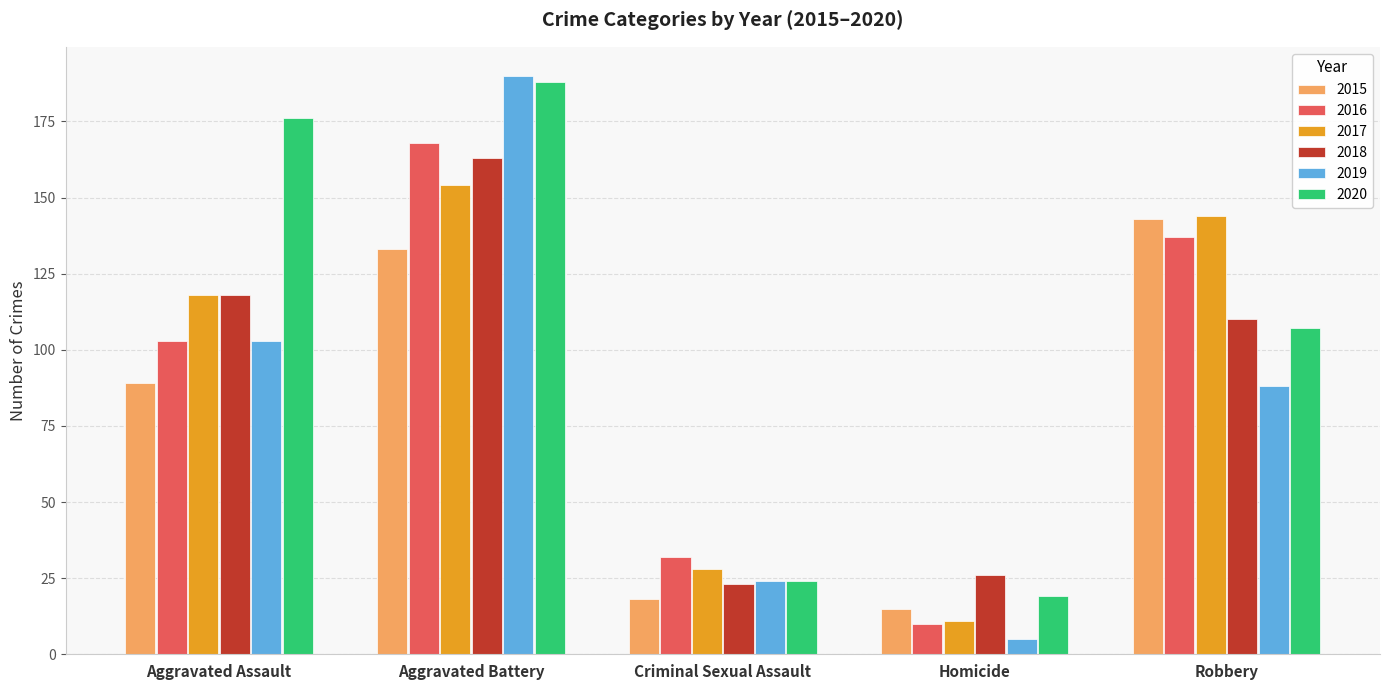

What is the label of the 1st bar from the left?

Aggravated Assault